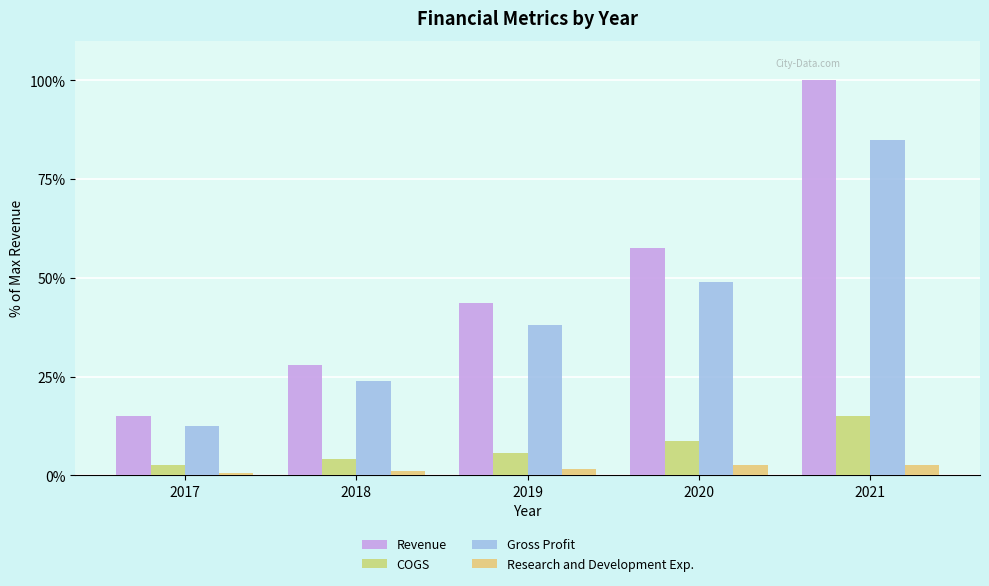

What is the difference between the highest and lowest values at 2018?

26.8